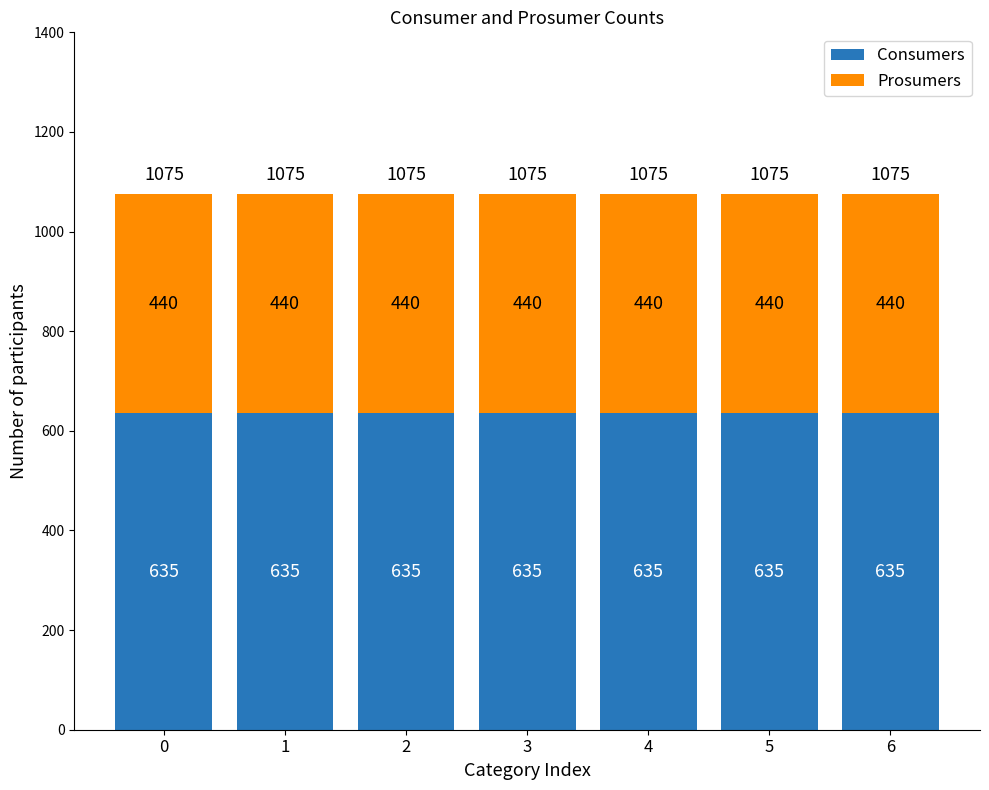

What is the value of the Consumers bar at the 2nd from the left?

635